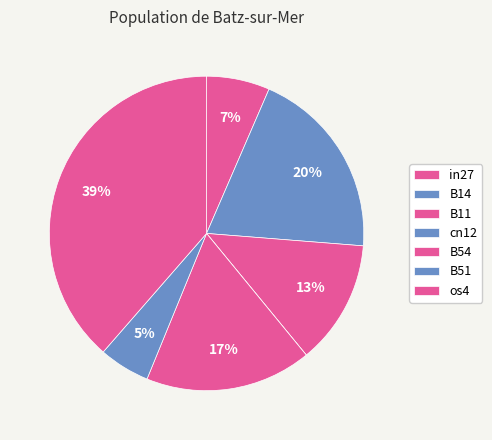

Do B51 and B54 together represent more than half of the pie?

No